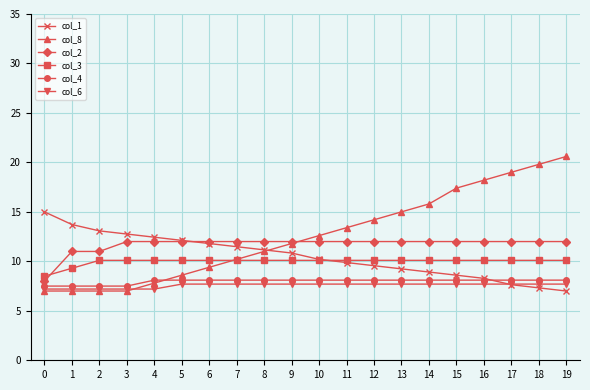

Reading left to right, what are all the values shown in this chart?

col_1: 0=15.0	1=13.7	2=13.1	3=12.8	4=12.4	5=12.1	6=11.8	7=11.5	8=11.2	9=10.8	10=10.2	11=9.9	12=9.6	13=9.2	14=8.9	15=8.6	16=8.3	17=7.6	18=7.3	19=7.0
col_8: 0=7.0	1=7.0	2=7.0	3=7.0	4=7.8	5=8.6	6=9.4	7=10.2	8=11.0	9=11.8	10=12.6	11=13.4	12=14.2	13=15.0	14=15.8	15=17.4	16=18.2	17=19.0	18=19.8	19=20.6
col_2: 0=8.0	1=11.0	2=11.0	3=12.0	4=12.0	5=12.0	6=12.0	7=12.0	8=12.0	9=12.0	10=12.0	11=12.0	12=12.0	13=12.0	14=12.0	15=12.0	16=12.0	17=12.0	18=12.0	19=12.0
col_3: 0=8.5	1=9.3	2=10.1	3=10.1	4=10.1	5=10.1	6=10.1	7=10.1	8=10.1	9=10.1	10=10.1	11=10.1	12=10.1	13=10.1	14=10.1	15=10.1	16=10.1	17=10.1	18=10.1	19=10.1
col_4: 0=7.5	1=7.5	2=7.5	3=7.5	4=8.1	5=8.1	6=8.1	7=8.1	8=8.1	9=8.1	10=8.1	11=8.1	12=8.1	13=8.1	14=8.1	15=8.1	16=8.1	17=8.1	18=8.1	19=8.1
col_6: 0=7.2	1=7.2	2=7.2	3=7.2	4=7.2	5=7.7	6=7.7	7=7.7	8=7.7	9=7.7	10=7.7	11=7.7	12=7.7	13=7.7	14=7.7	15=7.7	16=7.7	17=7.7	18=7.7	19=7.7